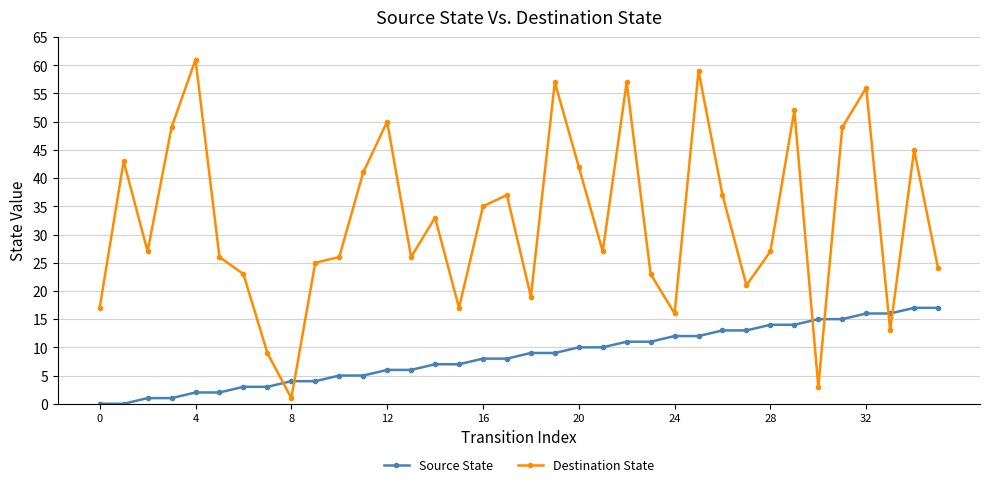

What is the greatest value displayed?

61